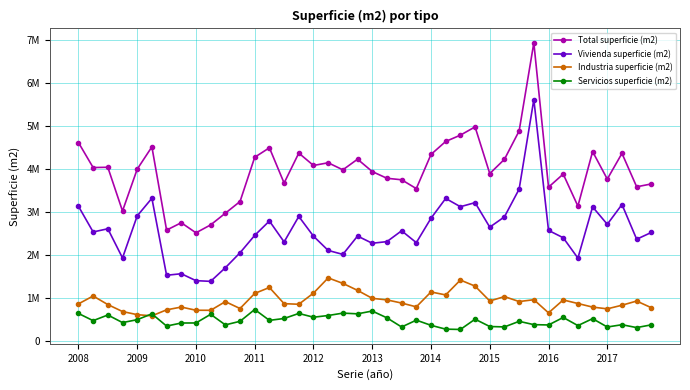

What is the minimum value for Total superficie (m2)?

2511882